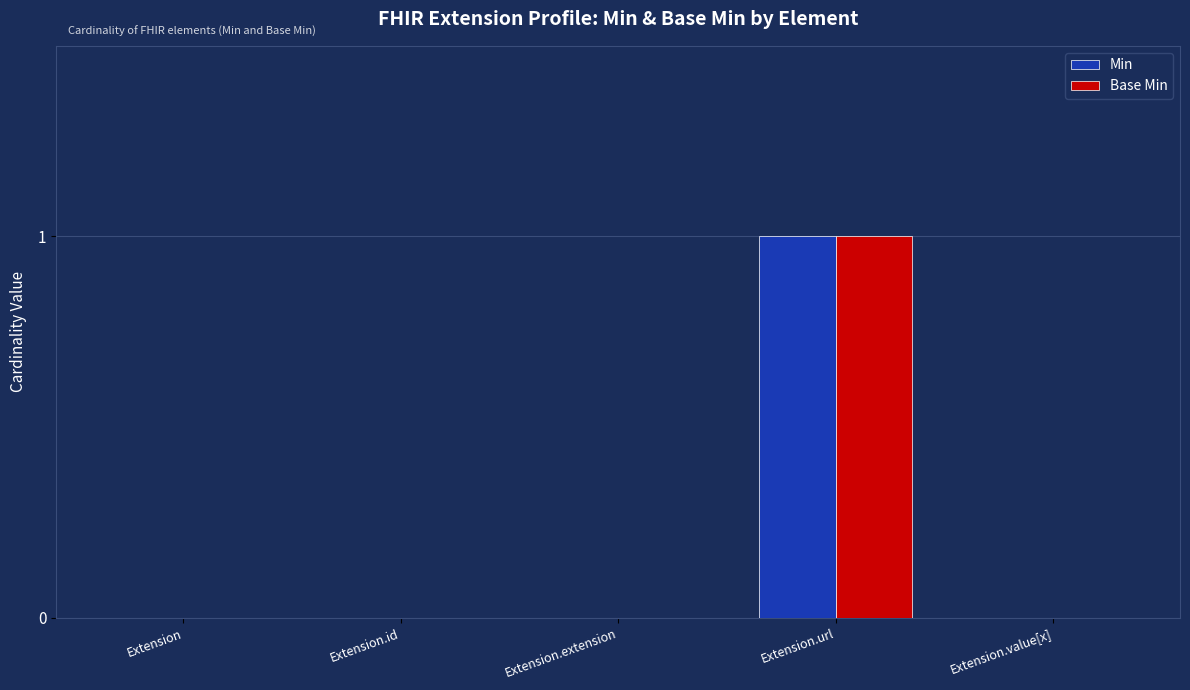

Count the number of data series in this chart.

2